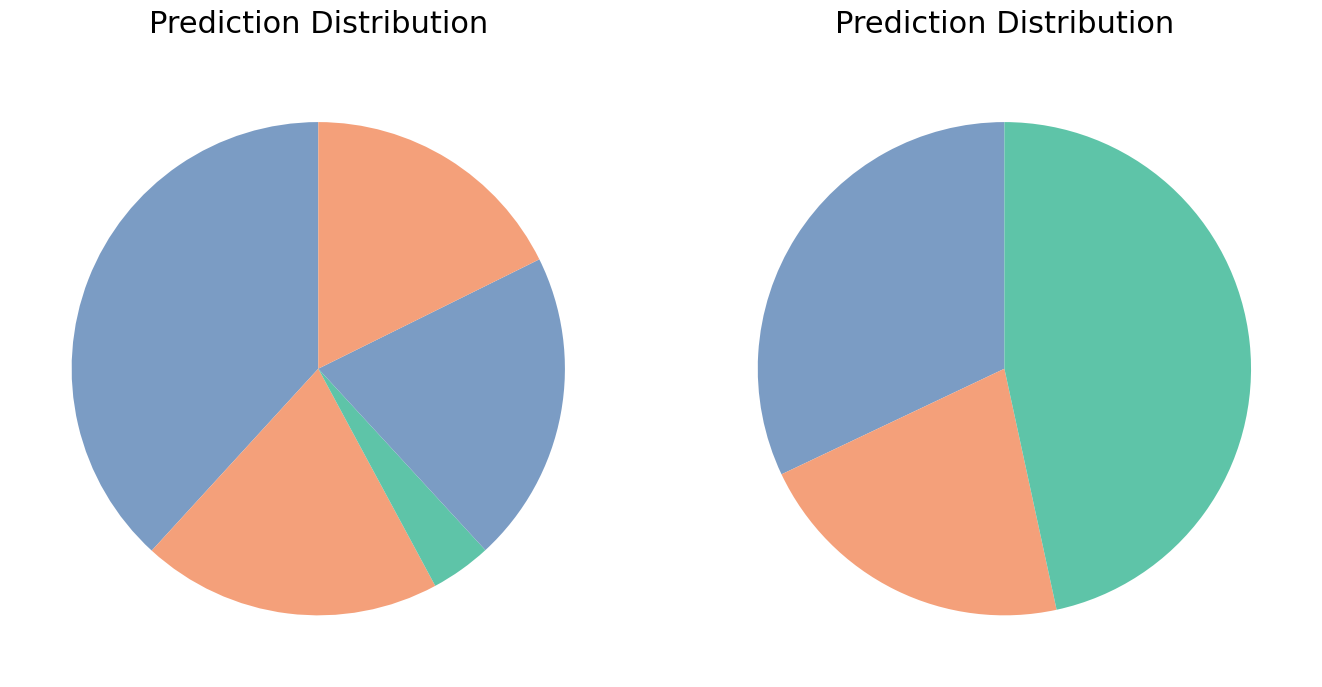

Does any single category account for the majority?

No